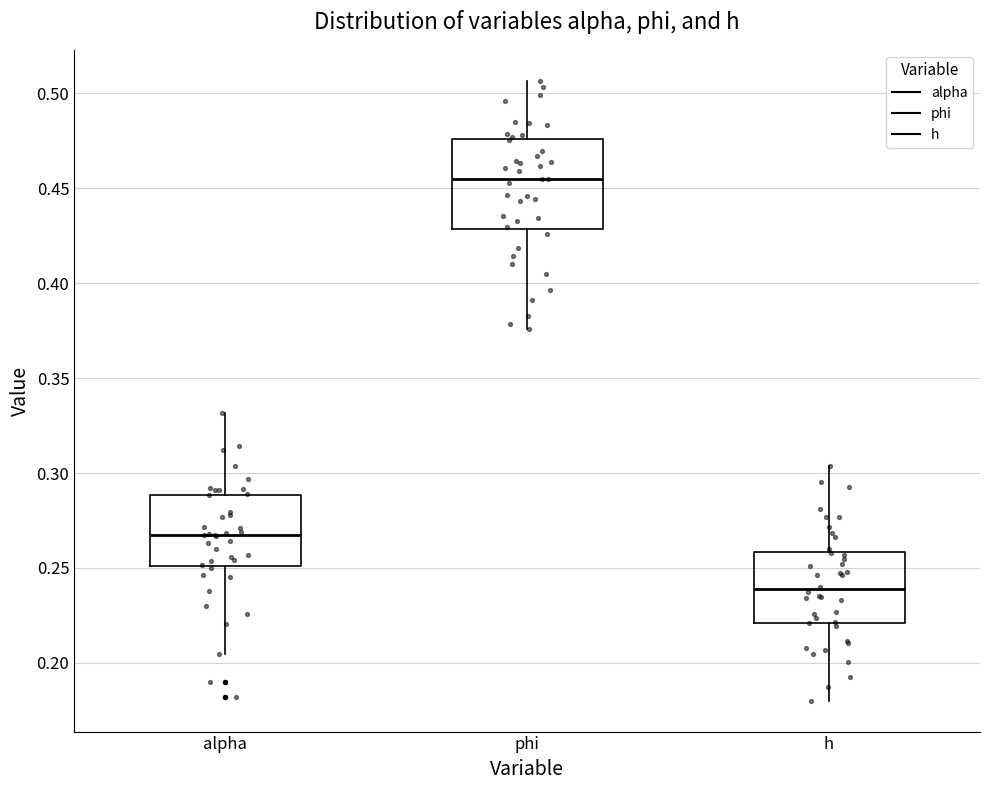

Comparing the boxes themselves (not the whiskers), which one is the tallest?

phi